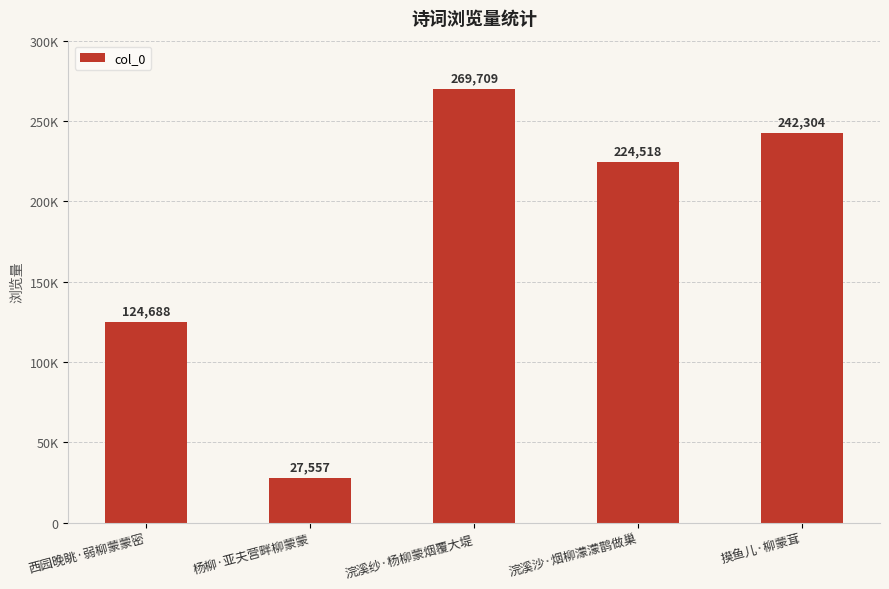

How many data points are less than 224518?

2